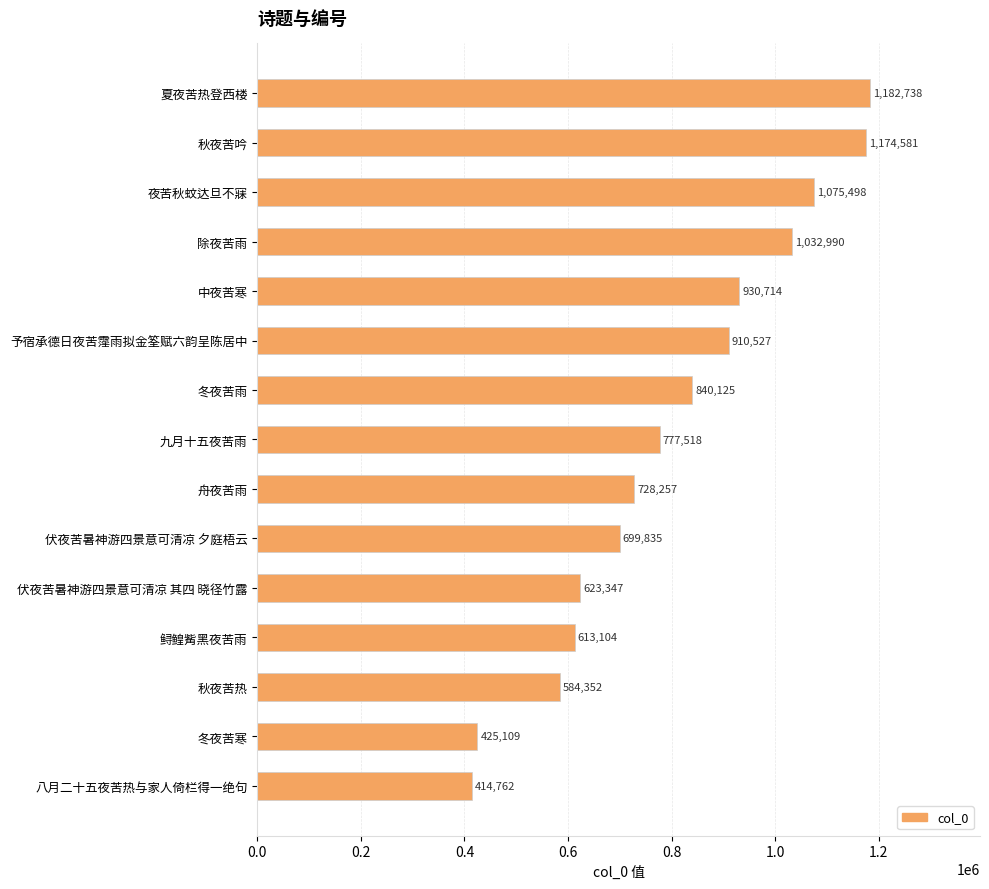

True or false: the data shows 1182738 at 夏夜苦热登西楼.

True